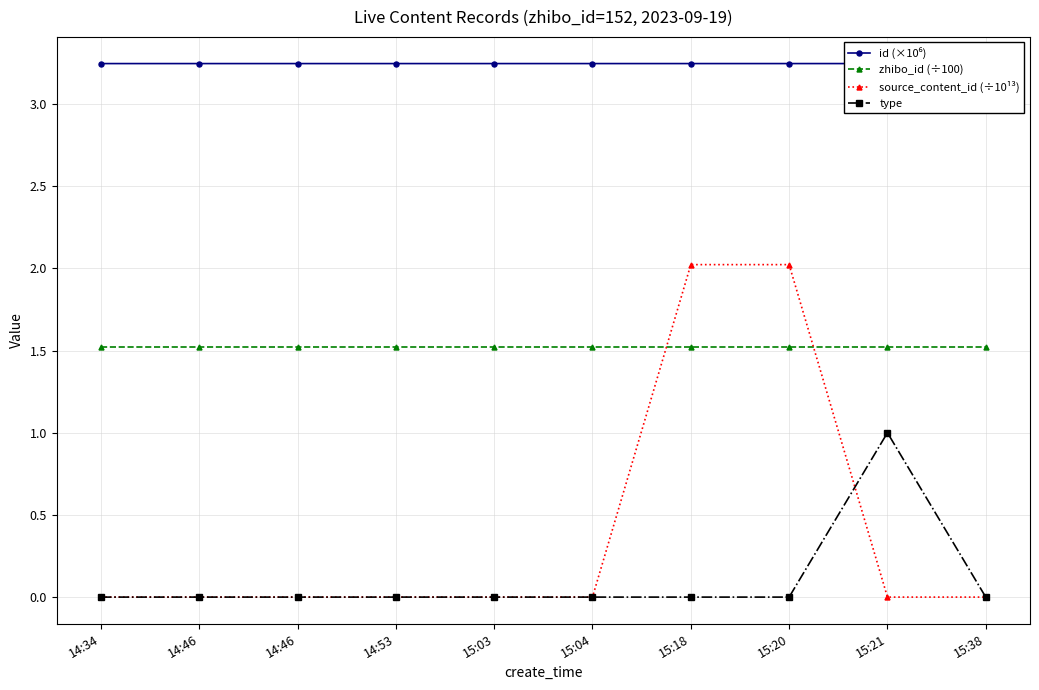

At which category is the sum across all series the highest?

15:20